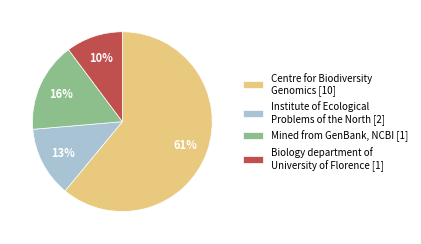

To the nearest percent, what percentage of the pie is Centre for Biodiversity Genomics [10]?

61%